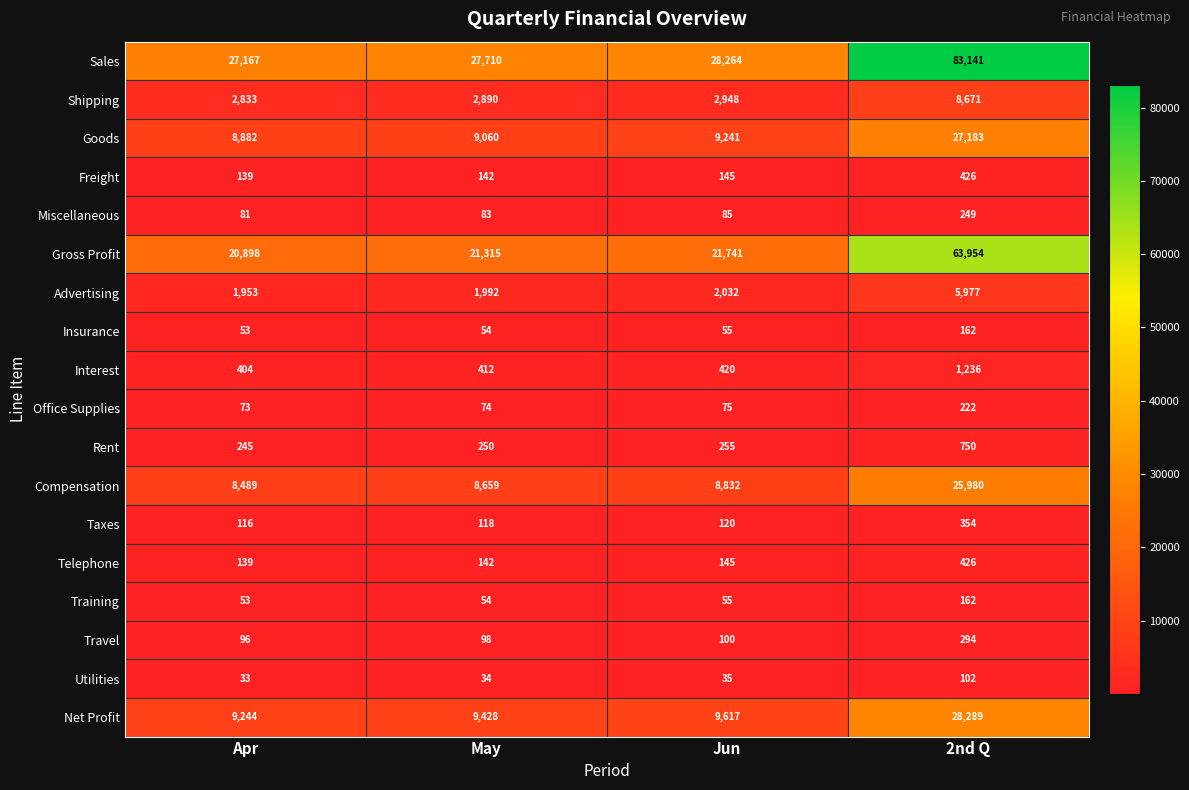

What is the minimum value for Compensation?

8489